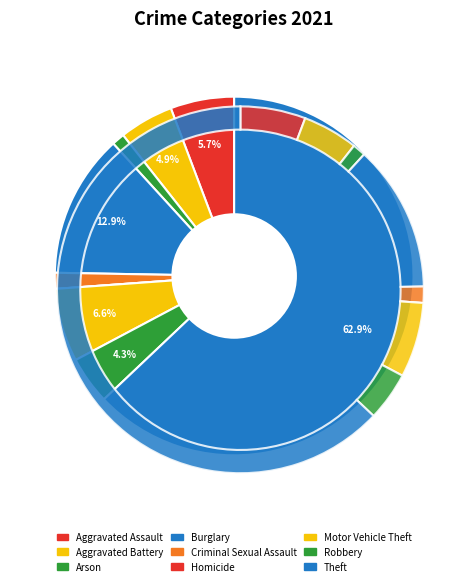

Approximately how many times larger is the value at Aggravated Battery compared to Motor Vehicle Theft?

0.7